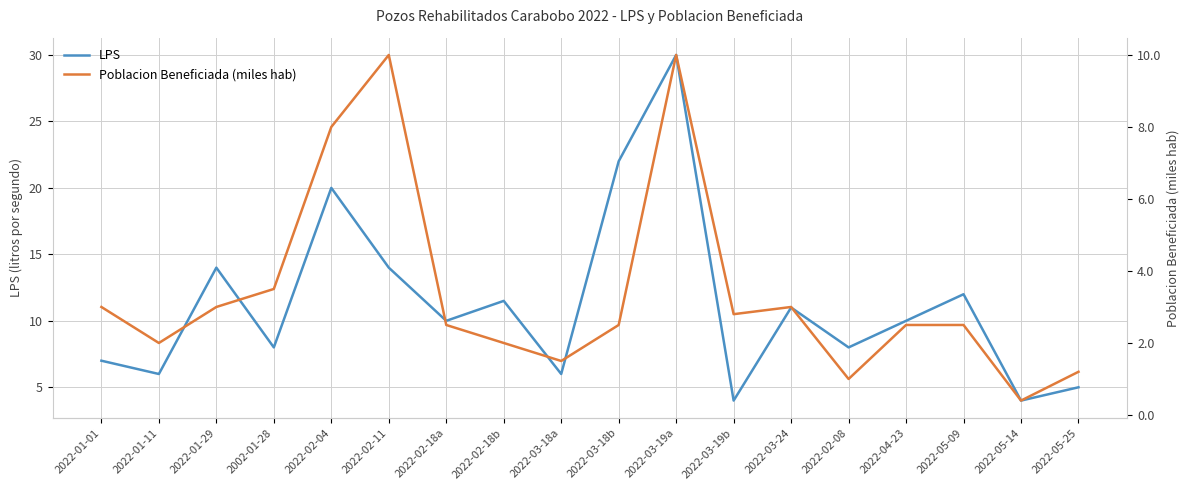

What is the difference between the highest and lowest values at 2022-02-18b?

9.5